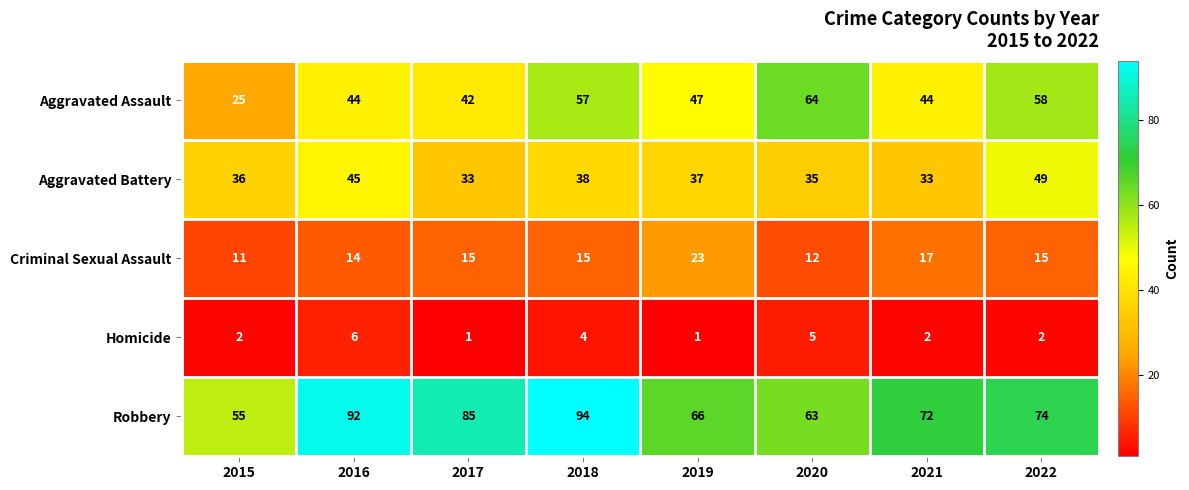

What is the spread (max minus min) of values at 2021?

70